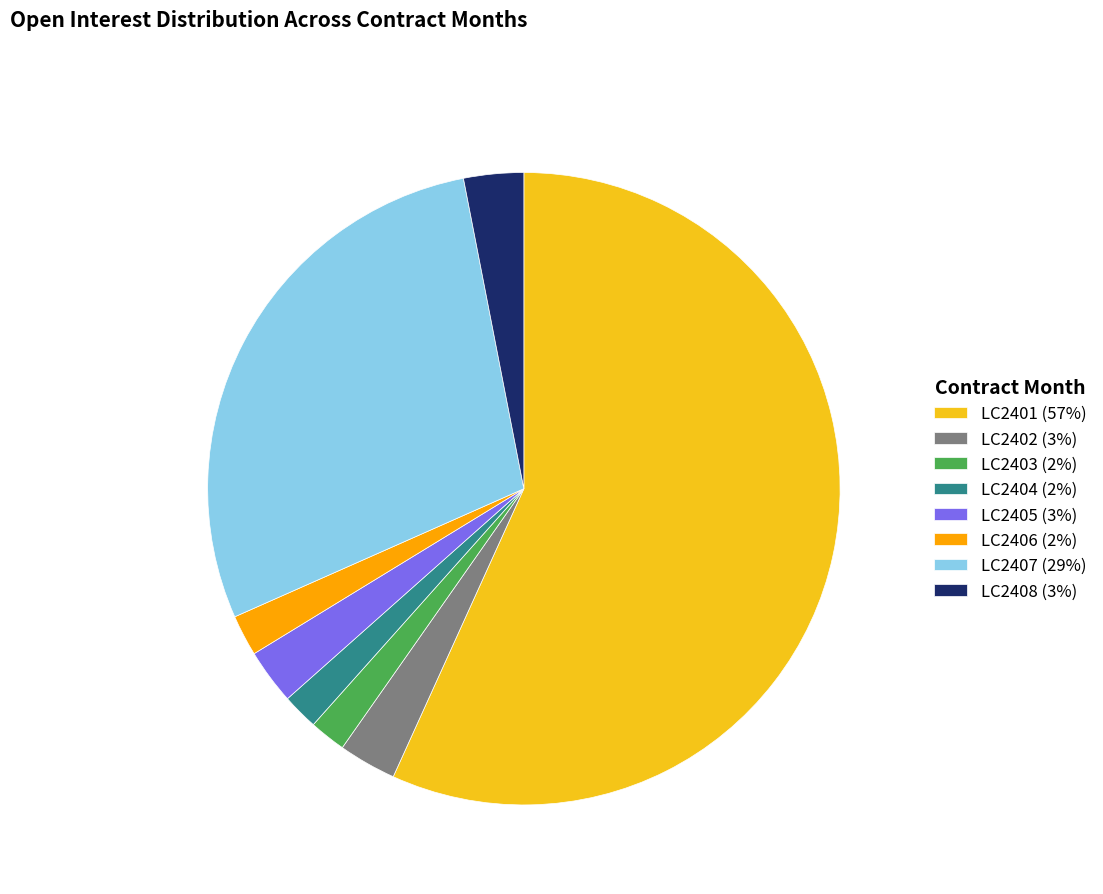

How many slices are in this pie chart?

8